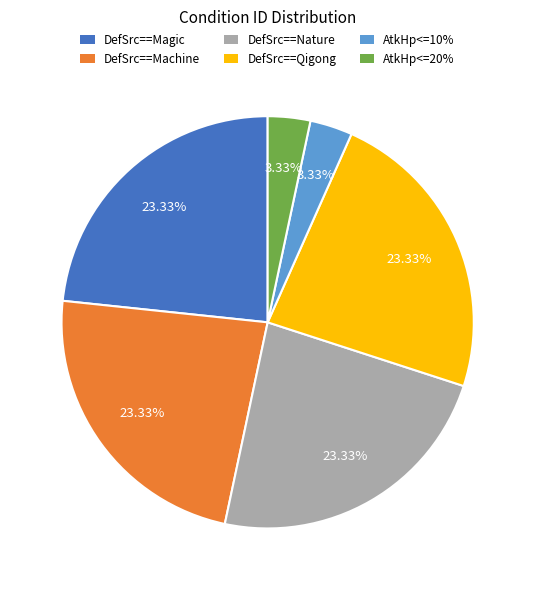

Approximately how many times larger is the value at AtkHp<=20% compared to AtkHp<=10%?

1.0